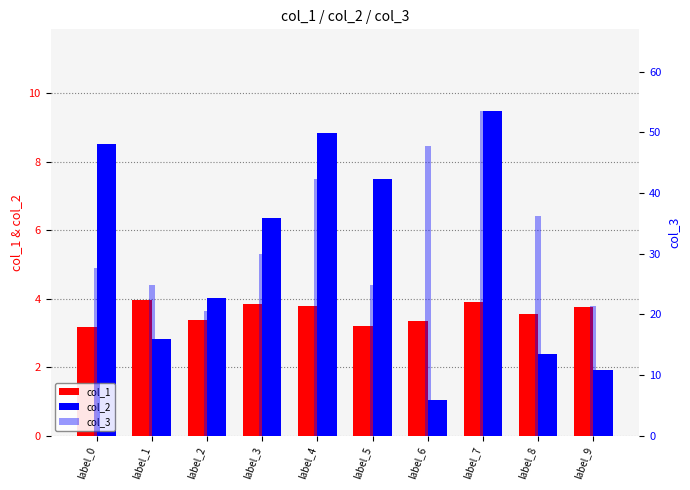

What is the total value across all series at label_9?

27.1